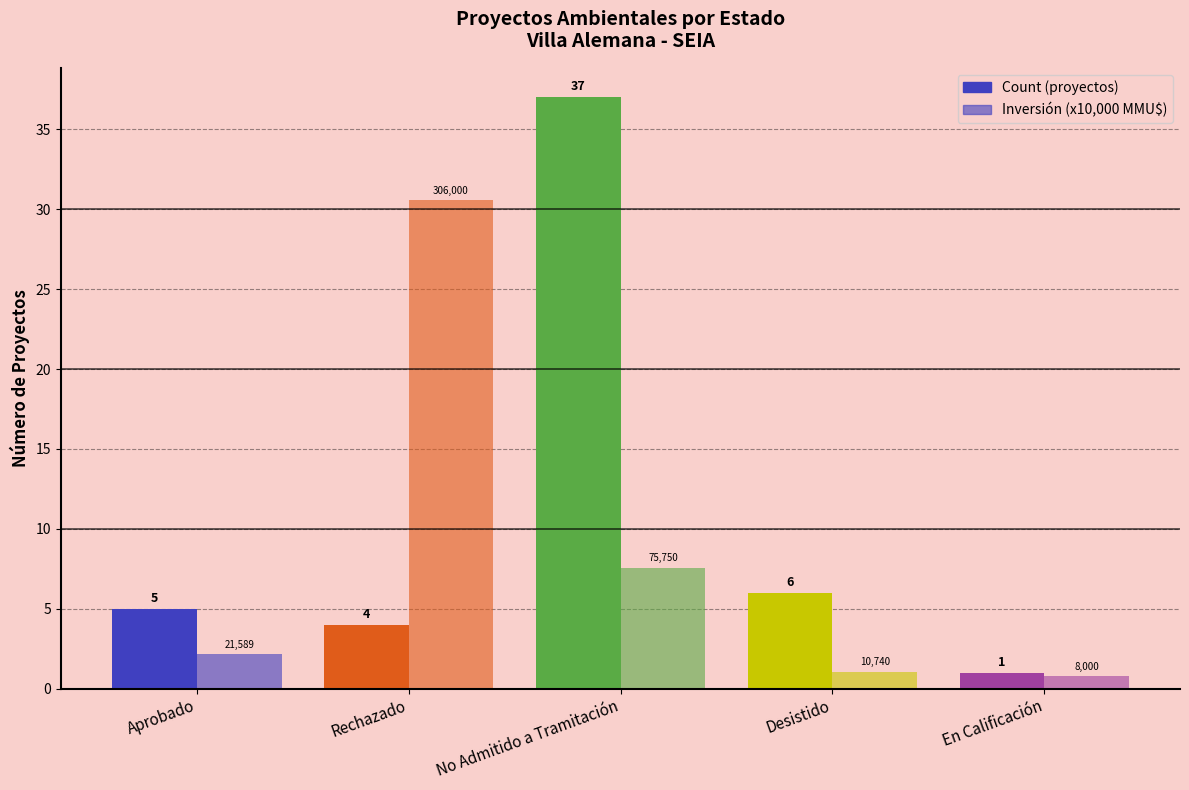

Reading right to left, what are all the values shown in this chart?

Count: En Calificación=1.0	Desistido=6.0	No Admitido a Tramitación=37.0	Rechazado=4.0	Aprobado=5.0
Inversión (x10,000 MMU$): En Calificación=0.8	Desistido=1.1	No Admitido a Tramitación=7.6	Rechazado=30.6	Aprobado=2.2